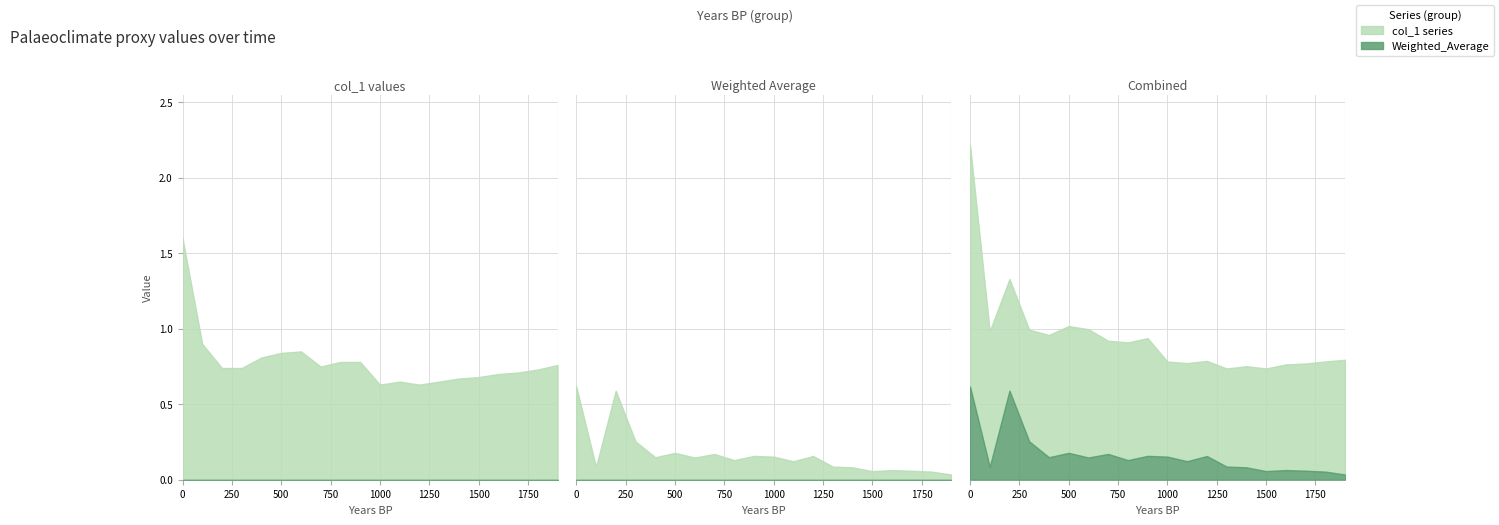

Where is the first local maximum for col_1_values?

600